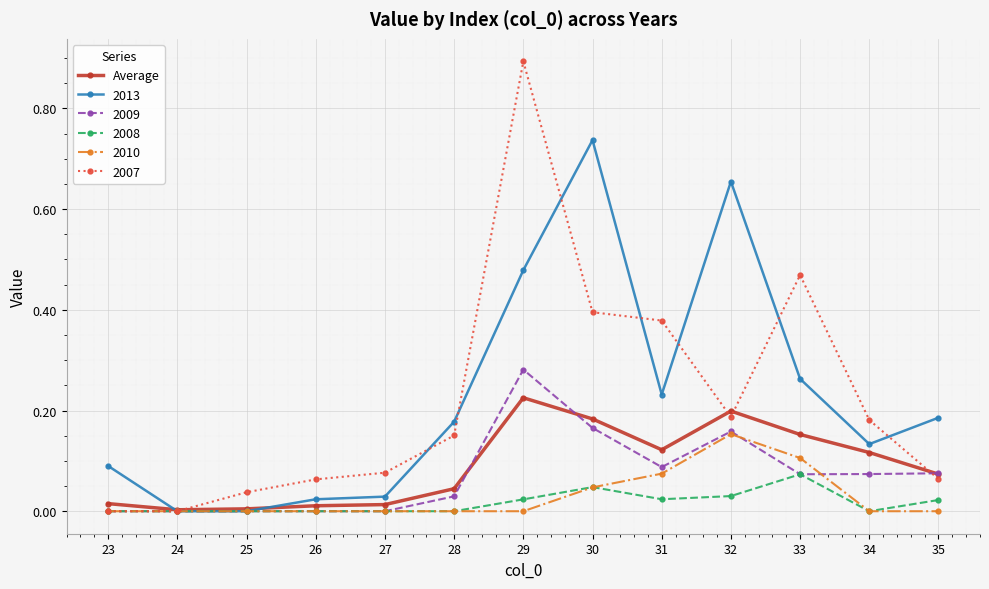

True or false: 2007 has a value of 0.0 at 25.

True